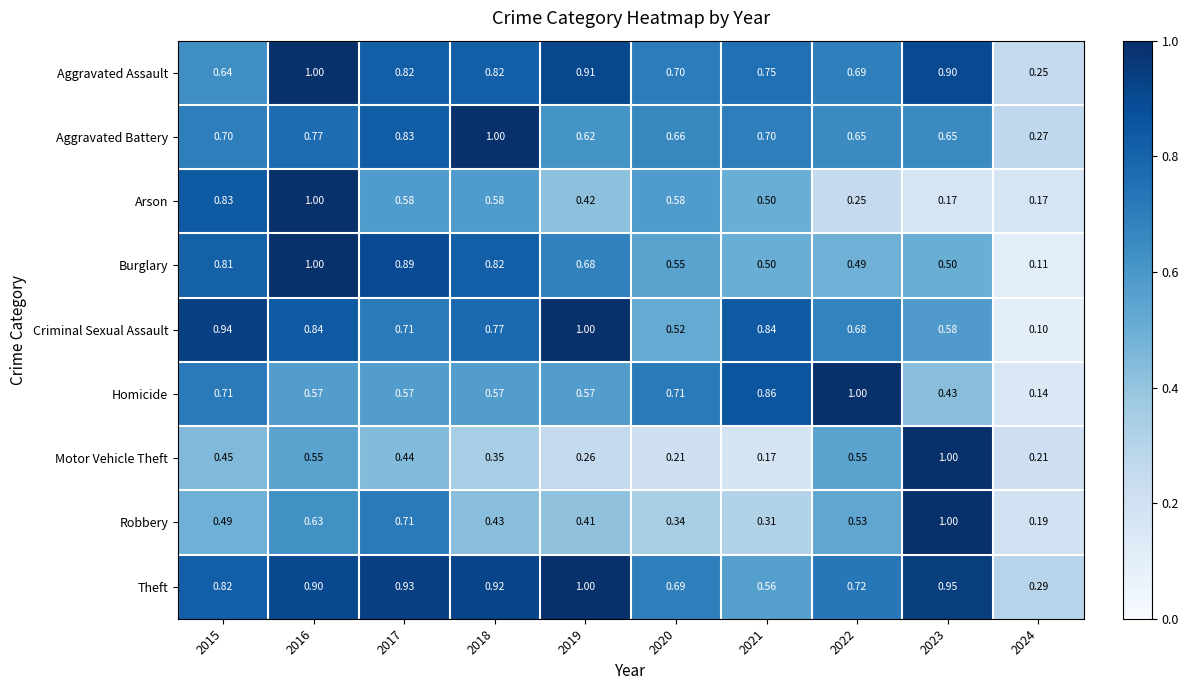

Between 2019 and 2022, which series saw the biggest shift?

Homicide